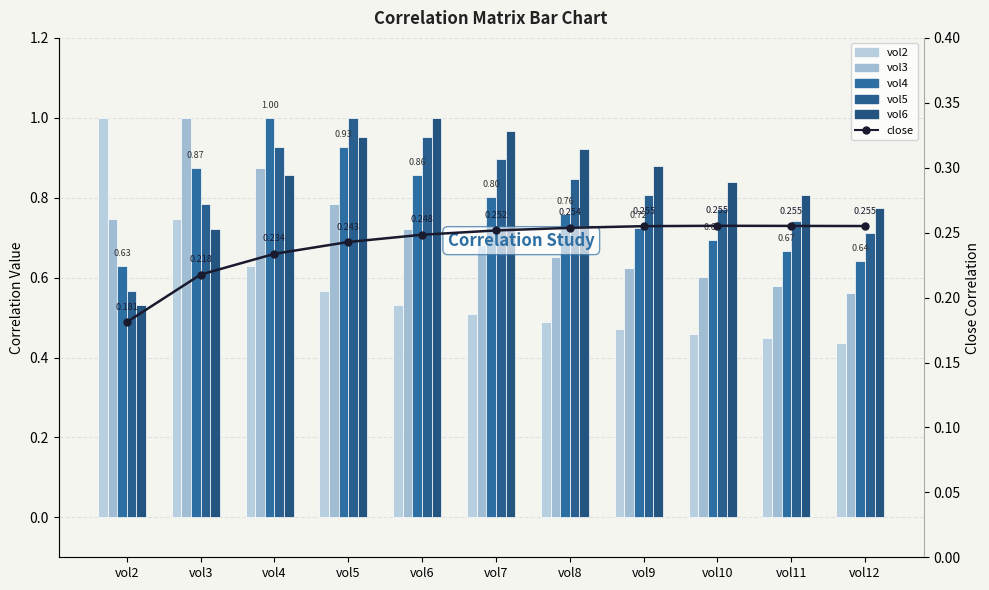

At how many categories does at least one series exceed 0?

11